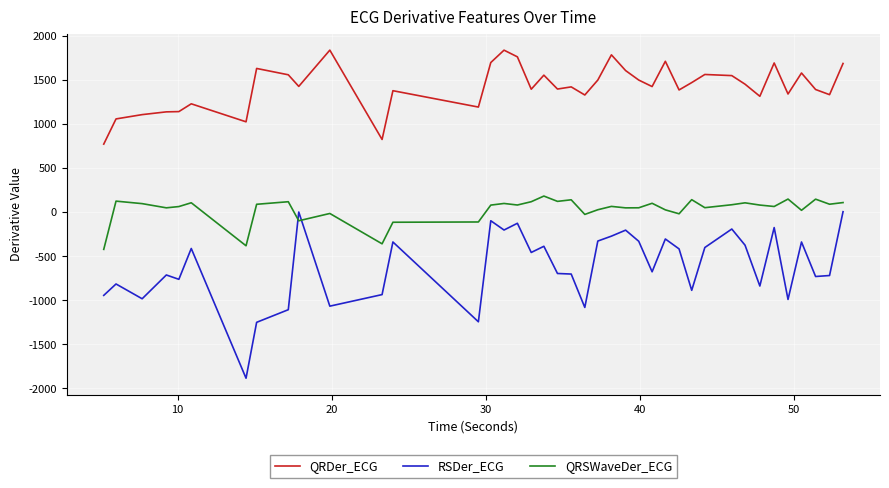

What is the sum of all RSDer_ECG values?

-24418.4